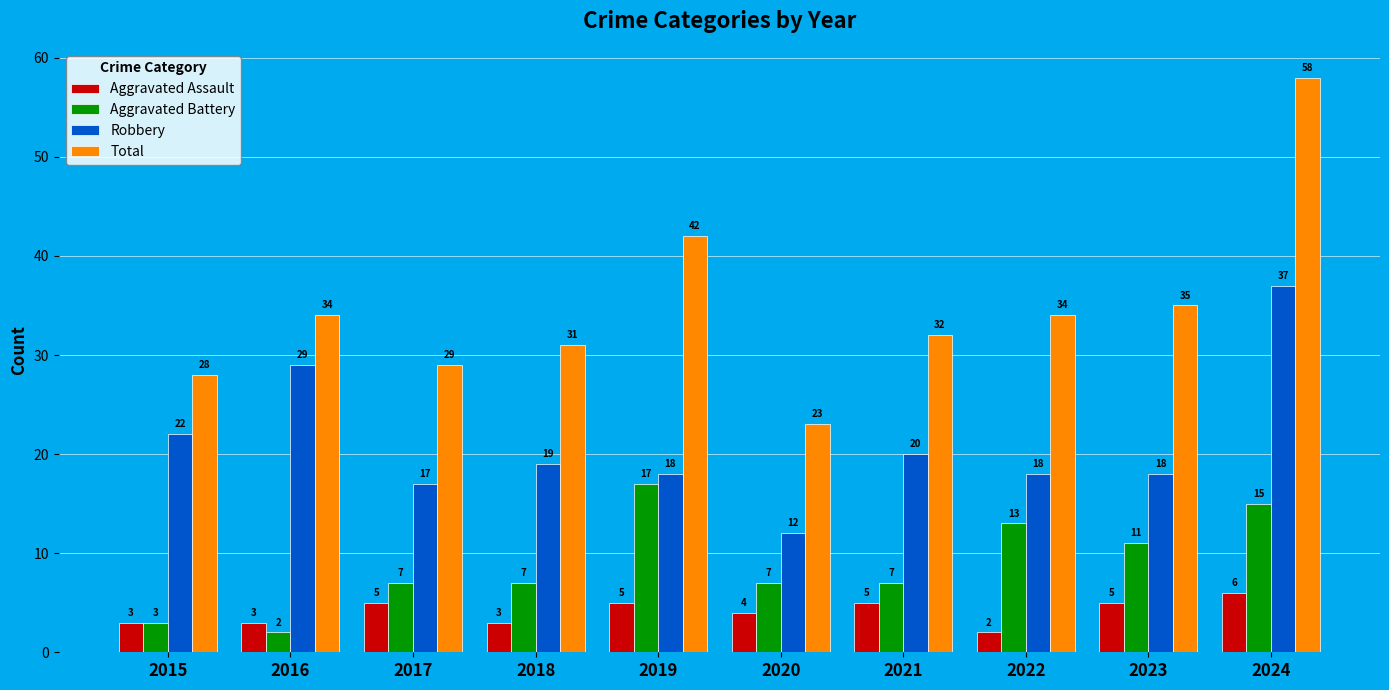

What is the minimum value shown in the chart?

2